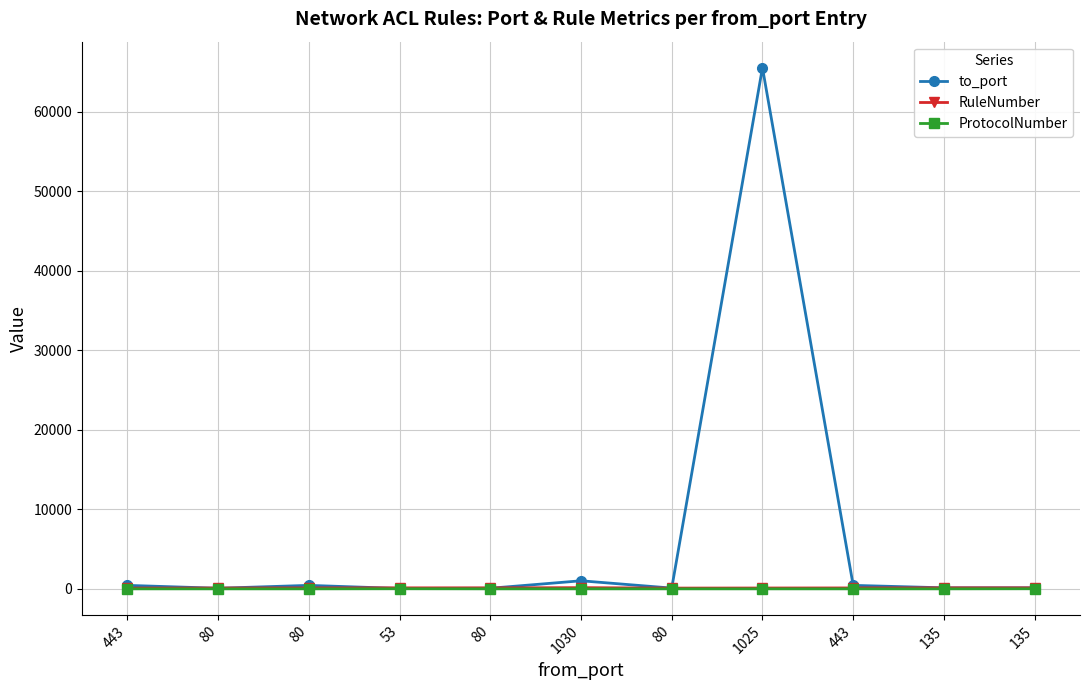

Reading left to right, list all the values displayed in this chart.

to_port: 443	80	443	53	80	1020	100	65535	443	135	135
RuleNumber: 100	110	120	130	130	154	100	110	120	130	130
ProtocolNumber: 6	6	6	17	6	6	6	6	6	6	17